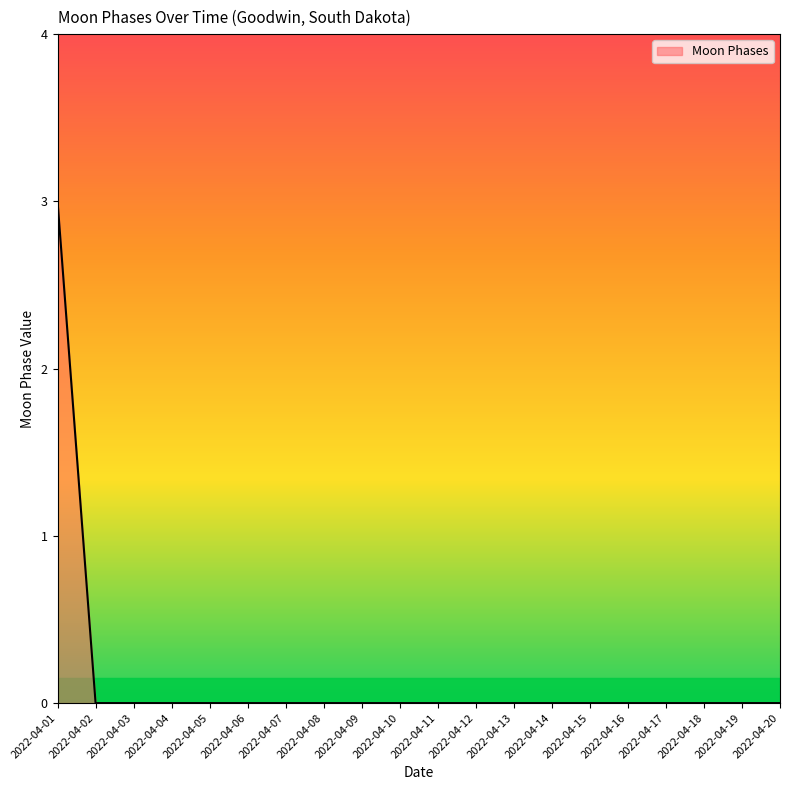

What is the difference between the maximum and minimum values?

3